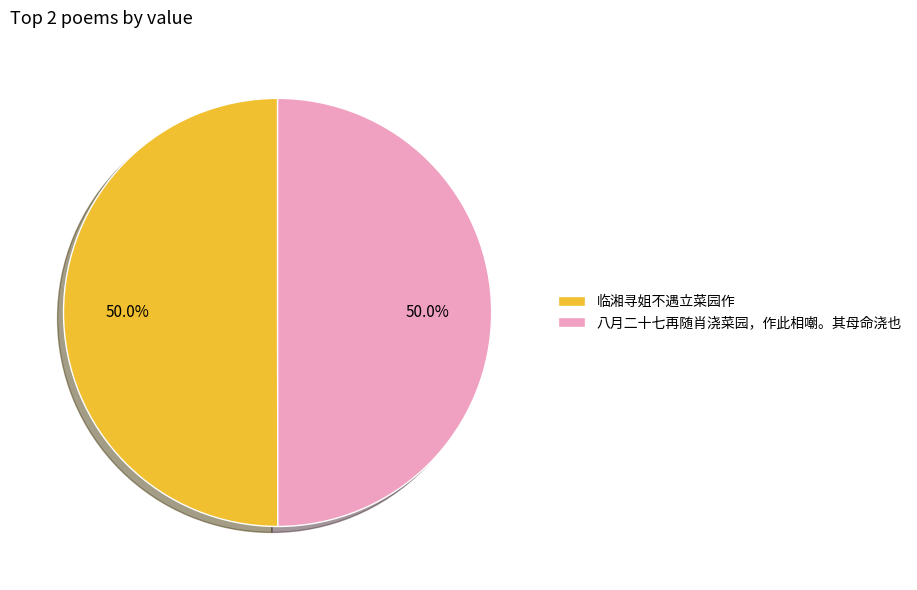

What is the ratio of the value at 临湘寻姐不遇立菜园作 to the value at 八月二十七再随肖浇菜园，作此相嘲。其母命浇也?

1.0